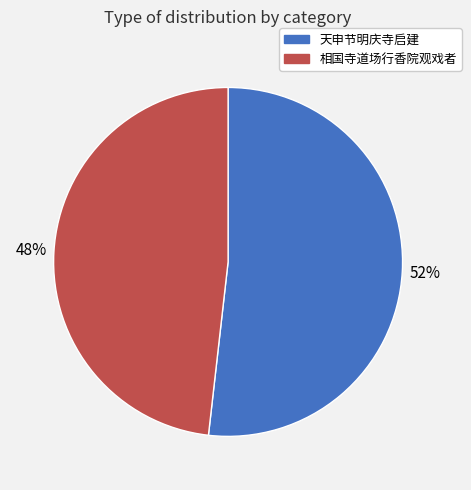

How many segments does this pie chart have?

2